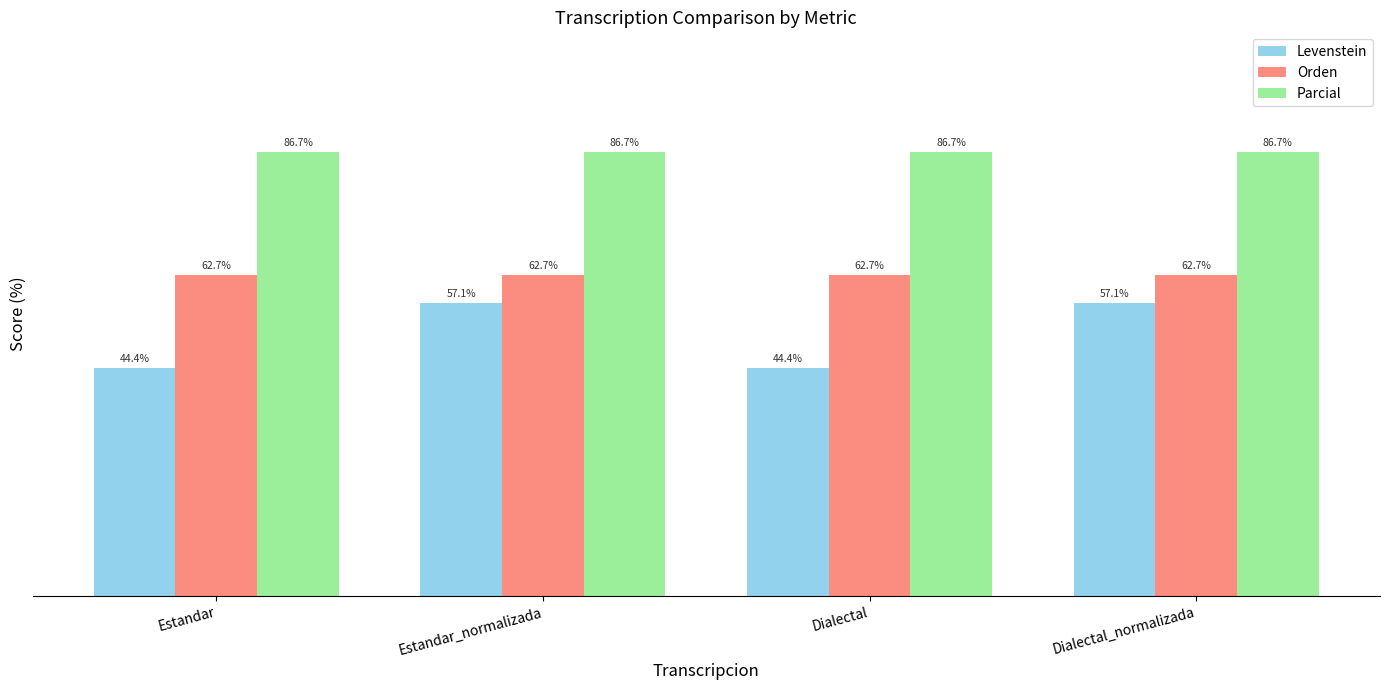

Rank the series by their maximum value, from lowest to highest.

Levenstein, Orden, Parcial